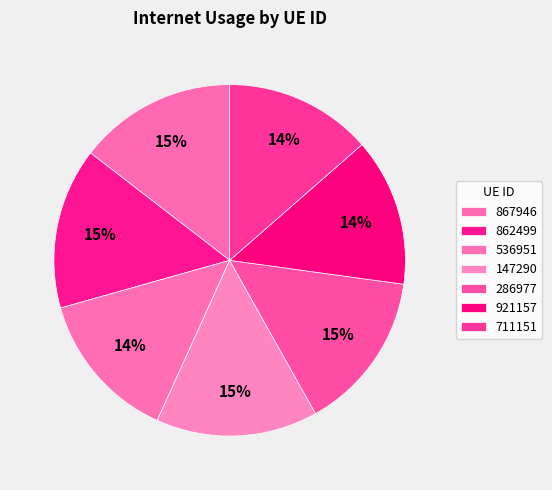

Is 711151 the majority of the pie?

No